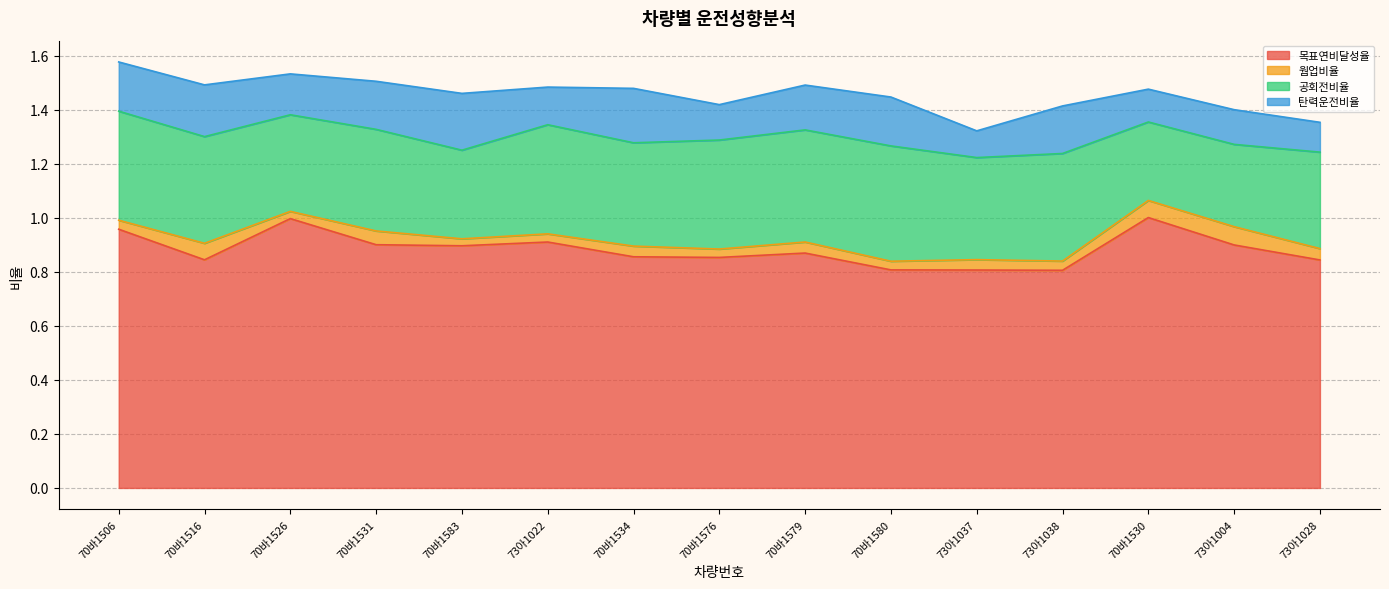

What position from the left is 70바1580?

10